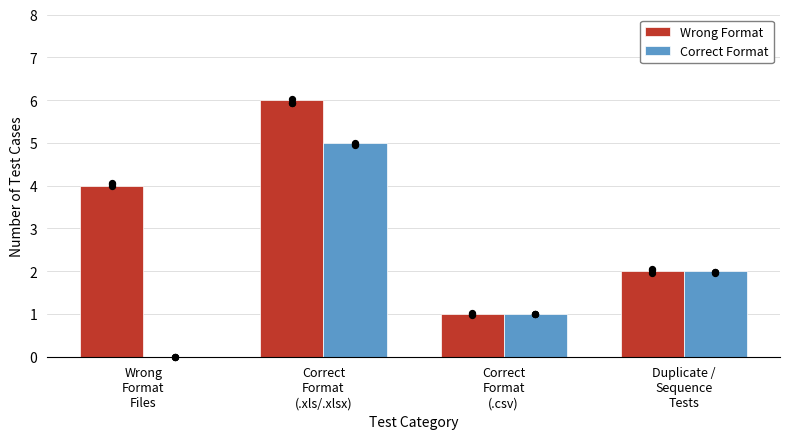

What are all the series names shown in the legend?

Wrong Format, Correct Format